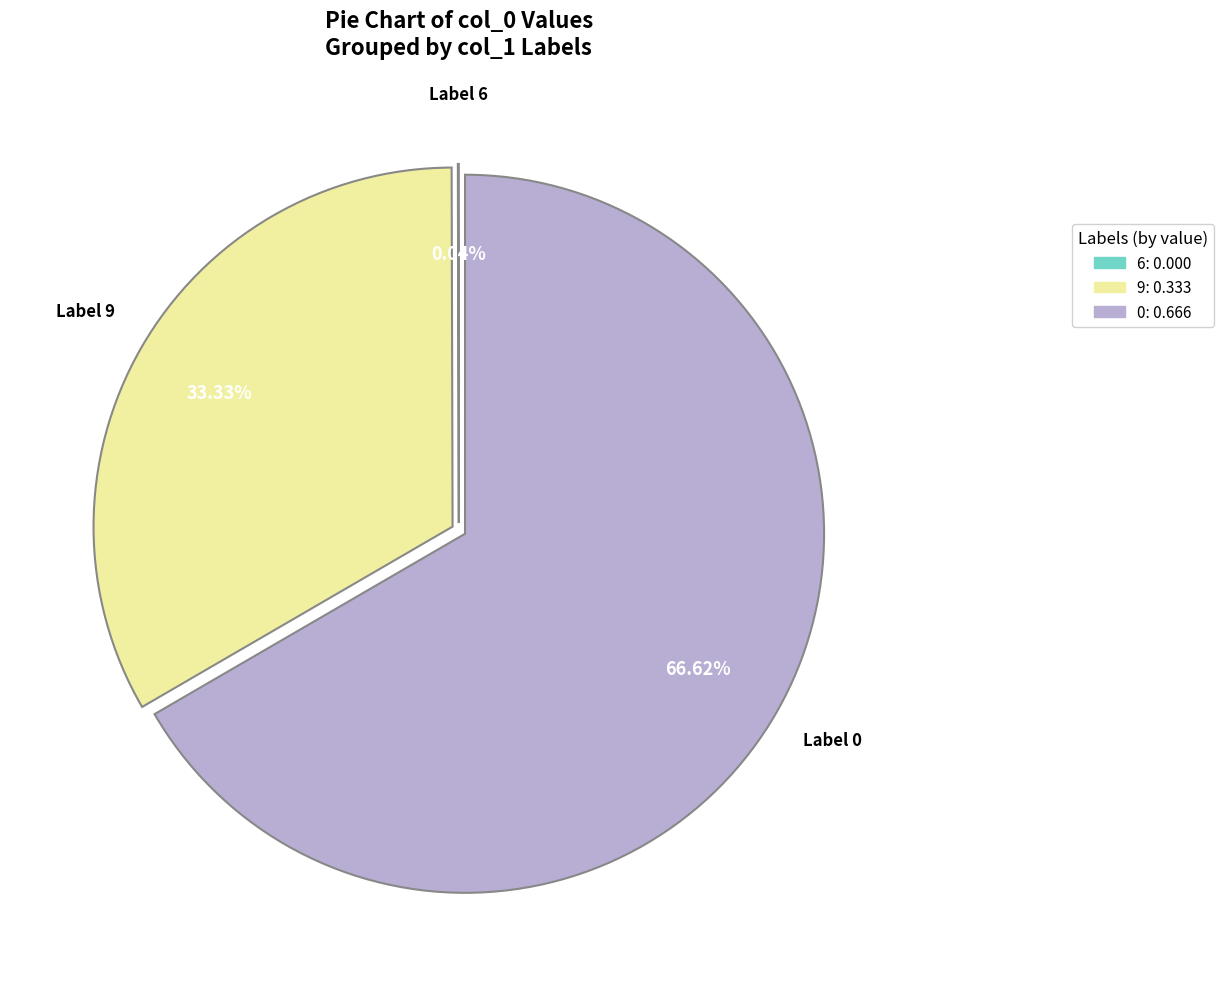

Is there a majority slice in this chart?

Yes